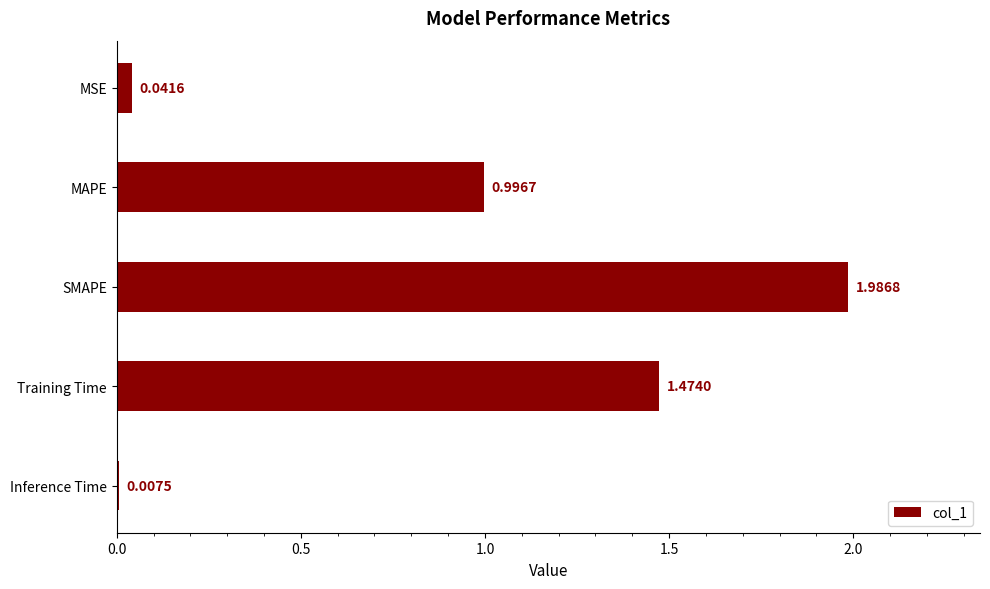

What is the label of the 5th bar from the bottom?

MSE